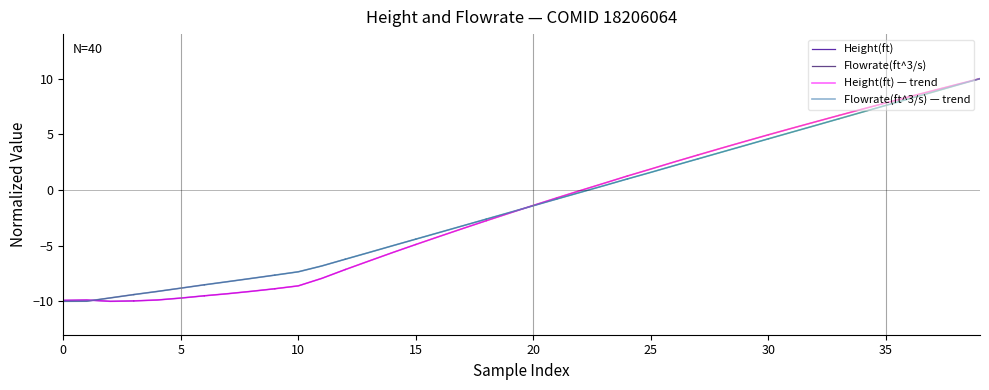

How many values in Flowrate(ft^3/s) are below zero?

23